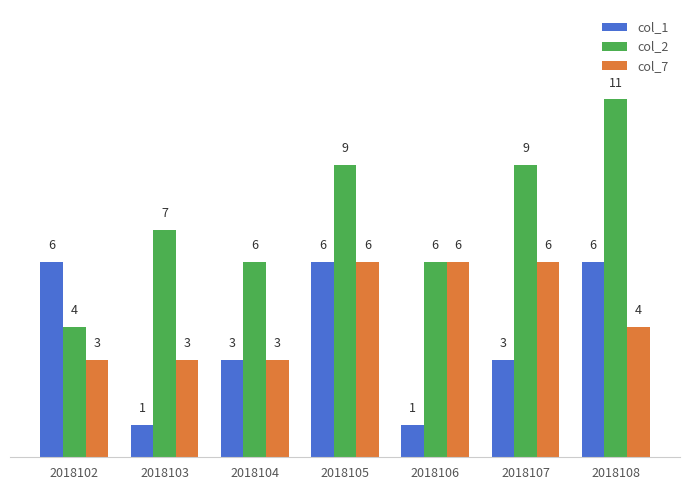

Which label corresponds to the largest value in the chart?

2018108